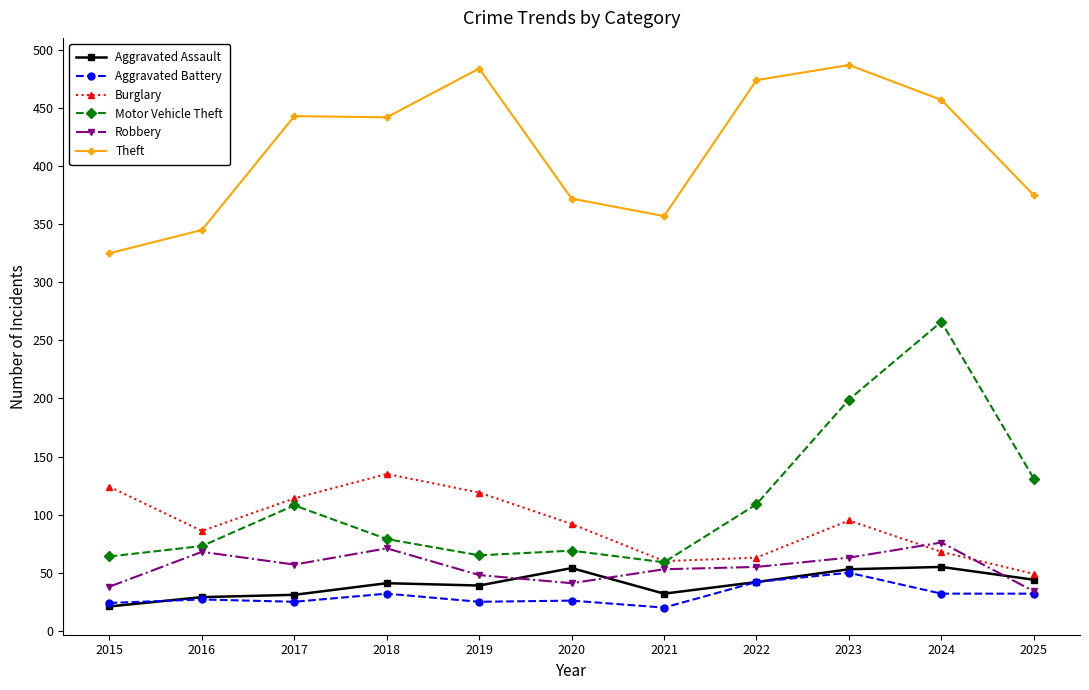

At how many categories does at least one series exceed 310?

11